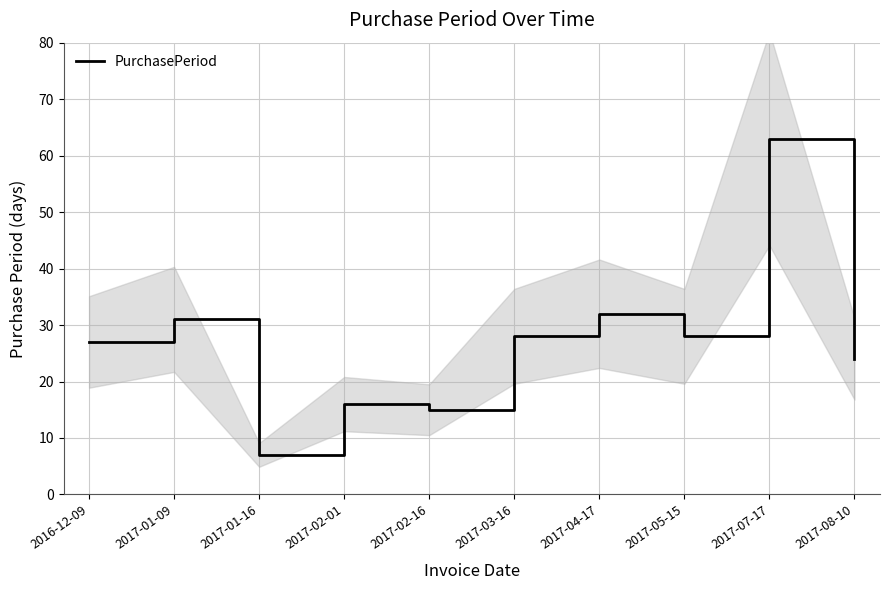

Reading left to right, what are all the values shown in this chart?

27	31	7	16	15	28	32	28	63	24